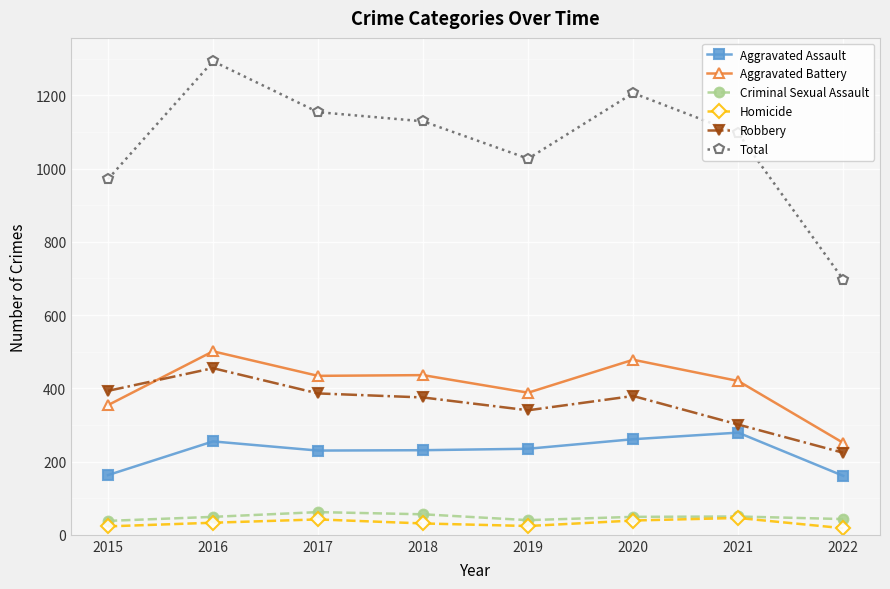

Is the value of Criminal Sexual Assault at 2016 greater than the value of Robbery at 2020?

No